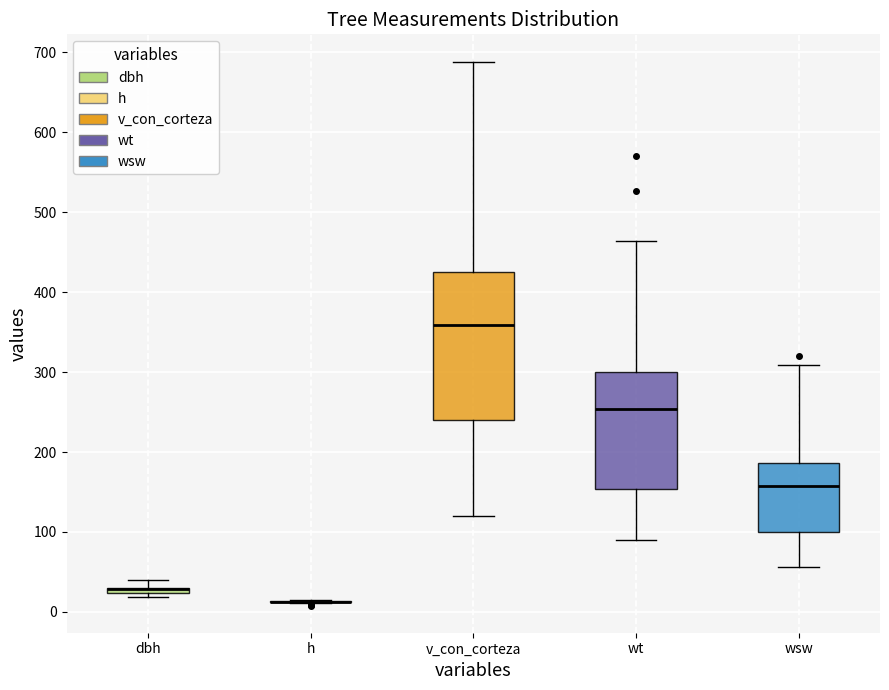

Comparing the boxes themselves (not the whiskers), which one is the tallest?

v_con_corteza